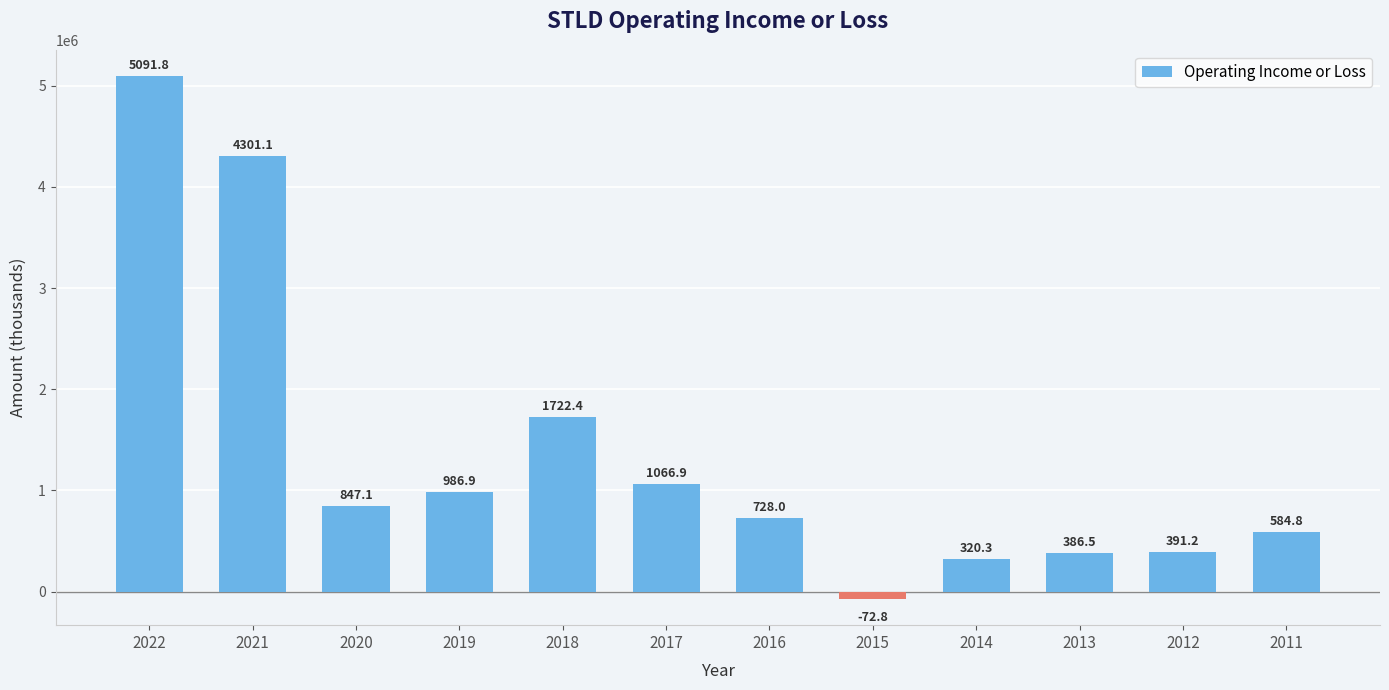

How many bars are there in total?

12